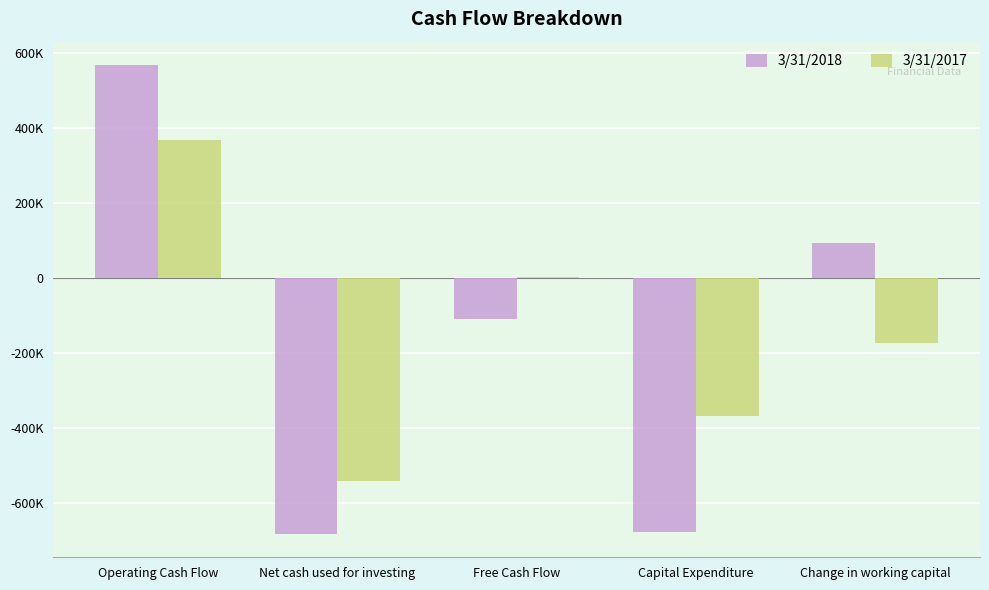

Does the chart contain stacked bars?

No